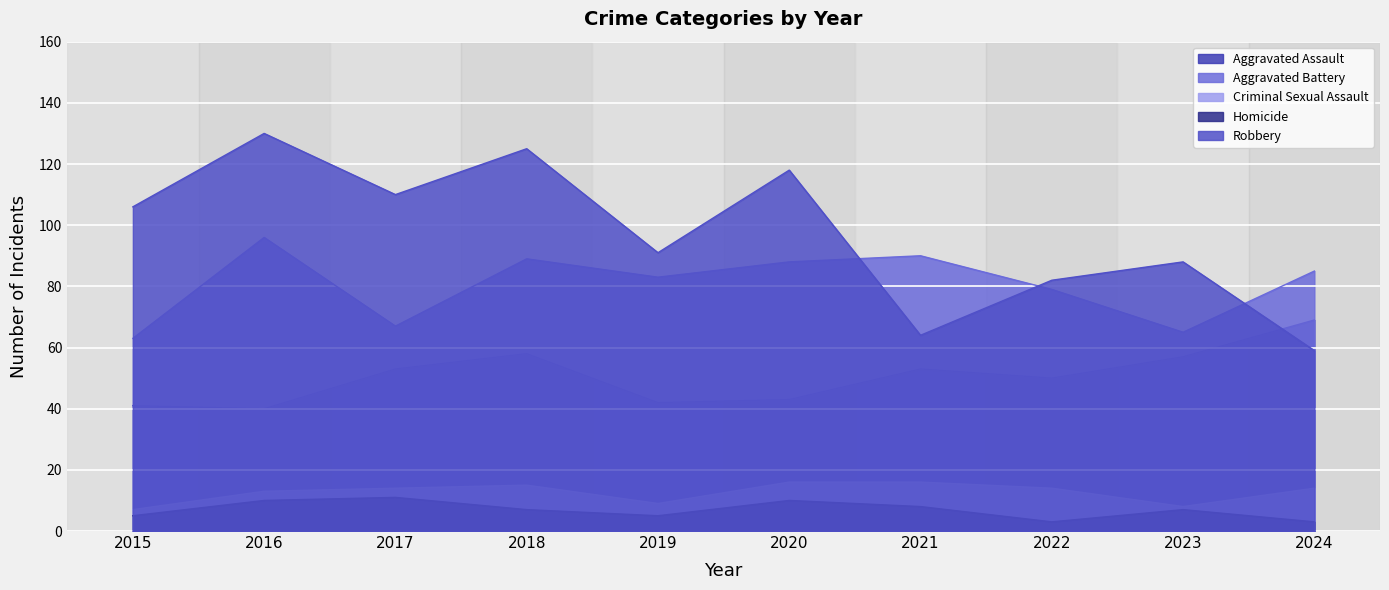

At which category is the sum across all series the highest?

2018